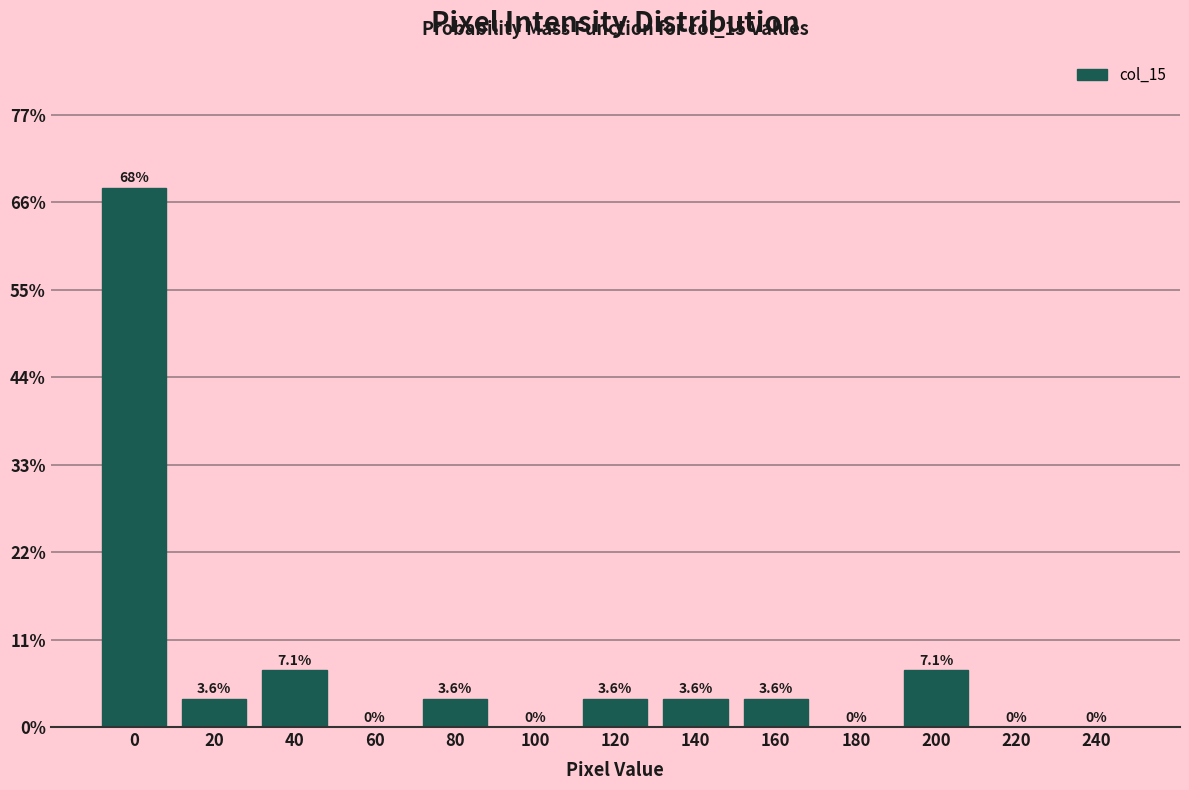

Reading right to left, list all the values displayed in this chart.

240=0.0	220=0.0	200=7.1	180=0.0	160=3.6	140=3.6	120=3.6	100=0.0	80=3.6	60=0.0	40=7.1	20=3.6	0=67.9